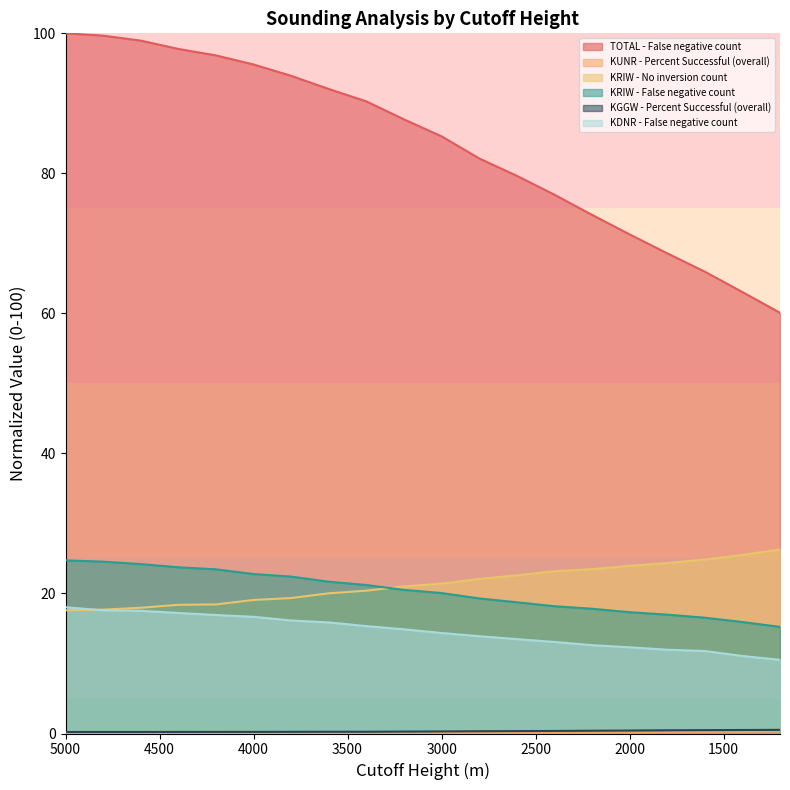

True or false: KGGW - Percent Successful (overall) and KUNR - Percent Successful (overall) intersect in this chart.

False